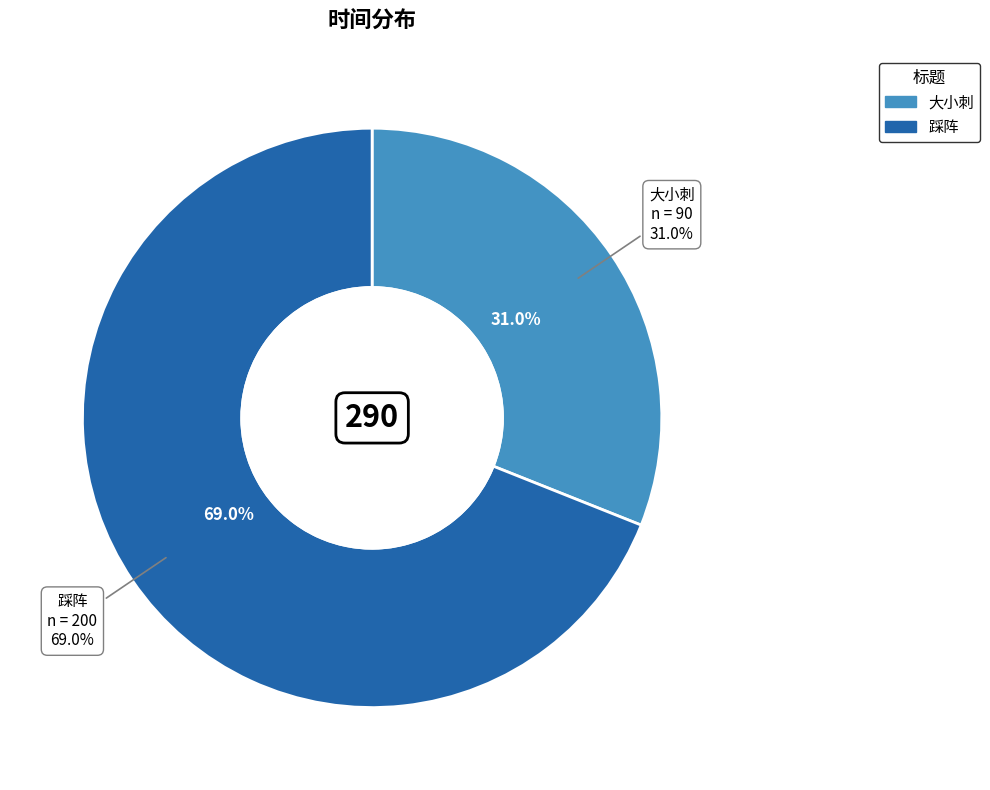

Combined, what portion of the pie is 大小刺 and 踩阵?

100.0%